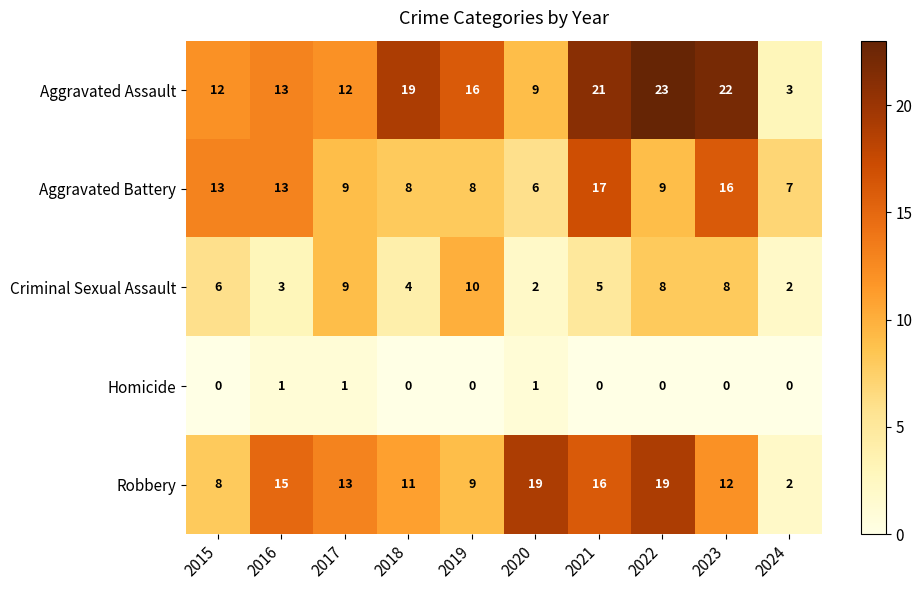

The Robbery series shows 6 at 2019. True or false?

False